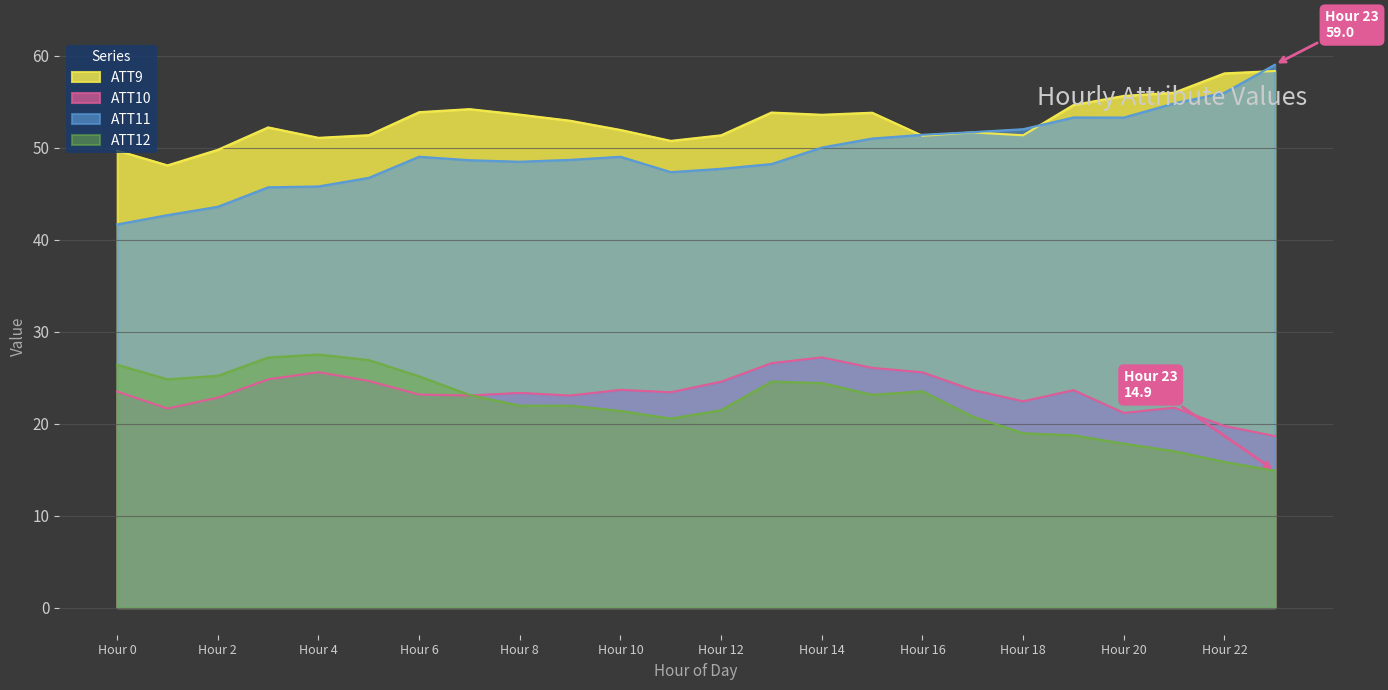

Rank the series by their maximum value, from lowest to highest.

ATT10, ATT12, ATT9, ATT11